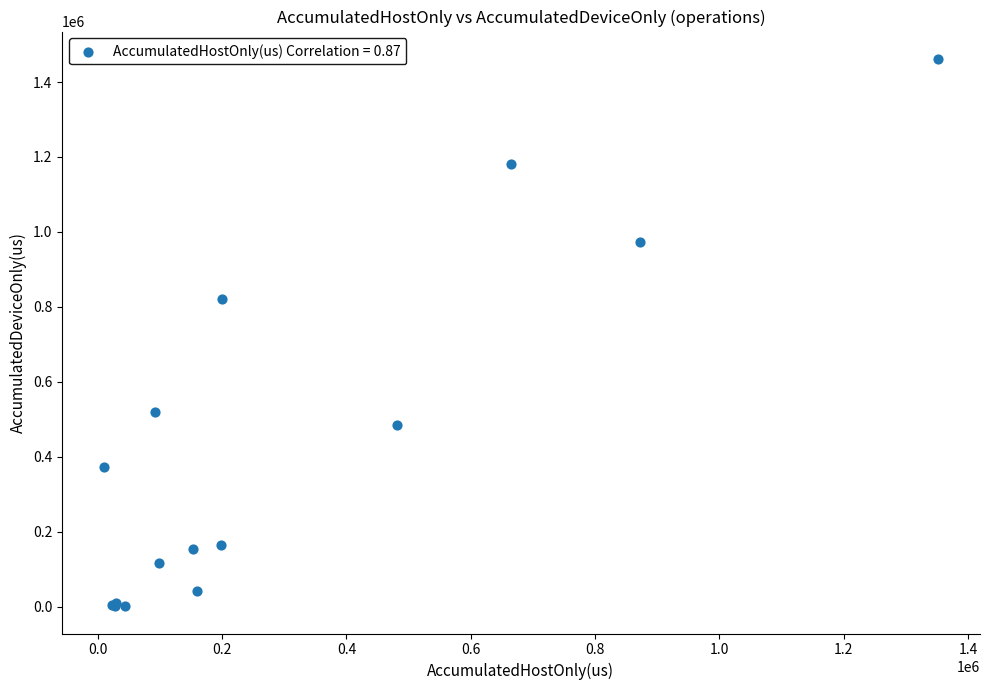

What Y value in the scatter plot is closest to 731465?

820766.3